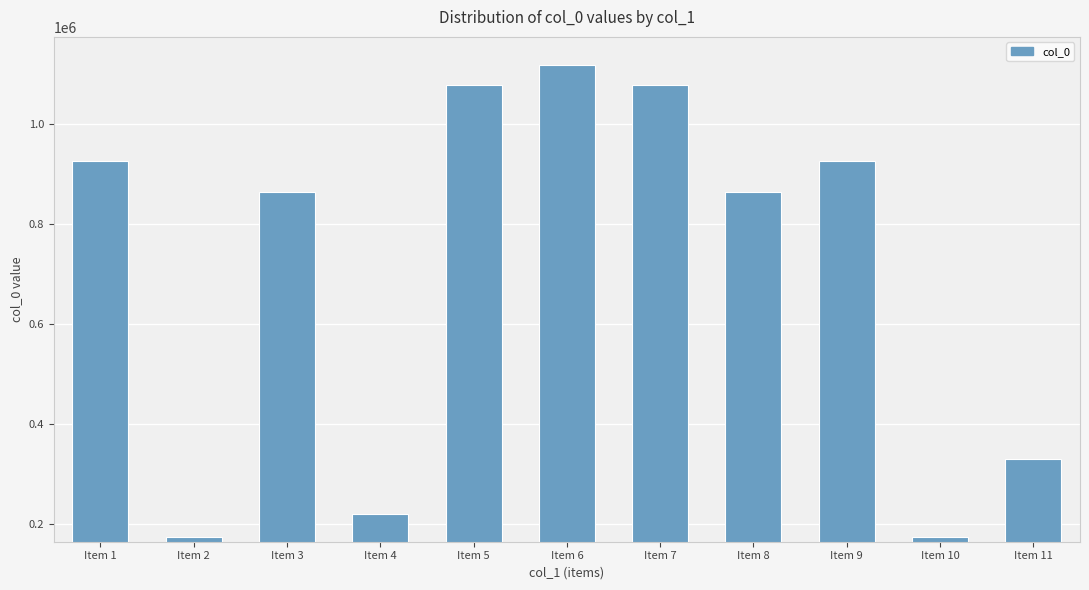

What is the sum of all values?

7744284